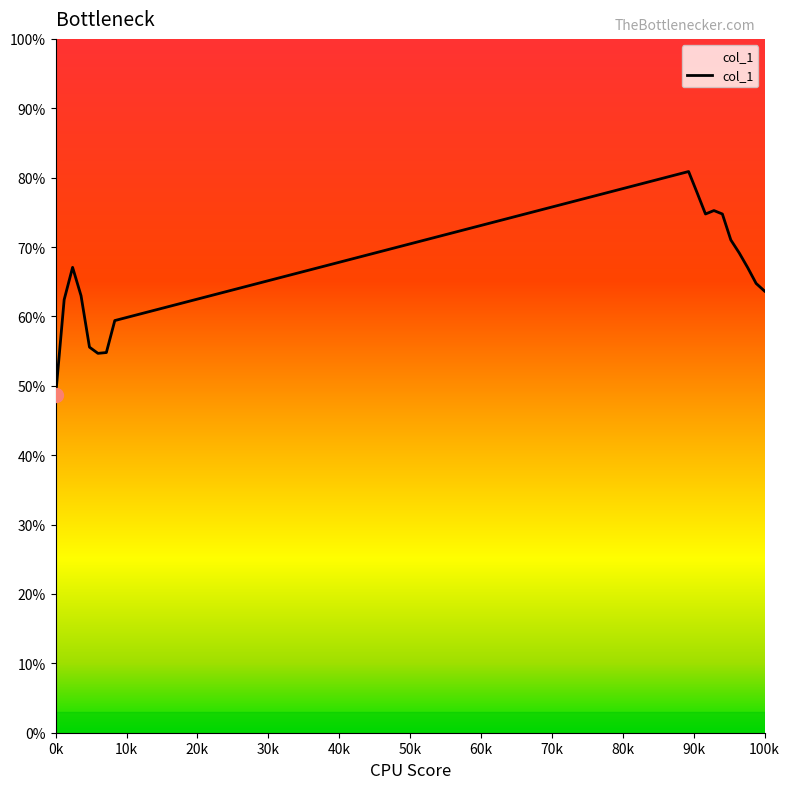

What is the greatest value displayed?

80.9